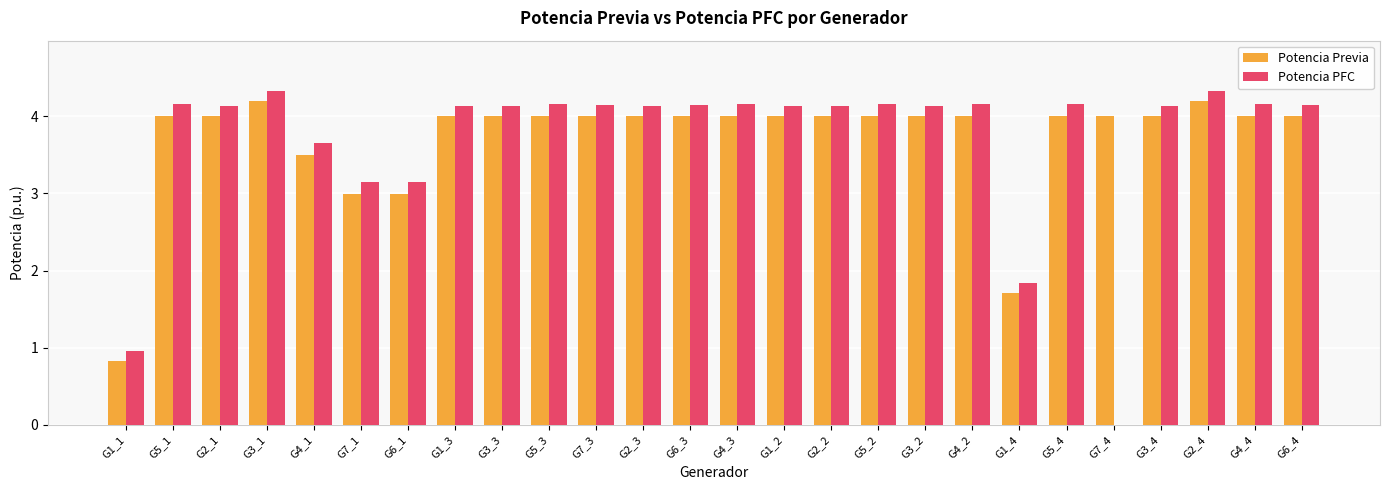

Where is Potencia Previa nearest to the value 2?

G1_4